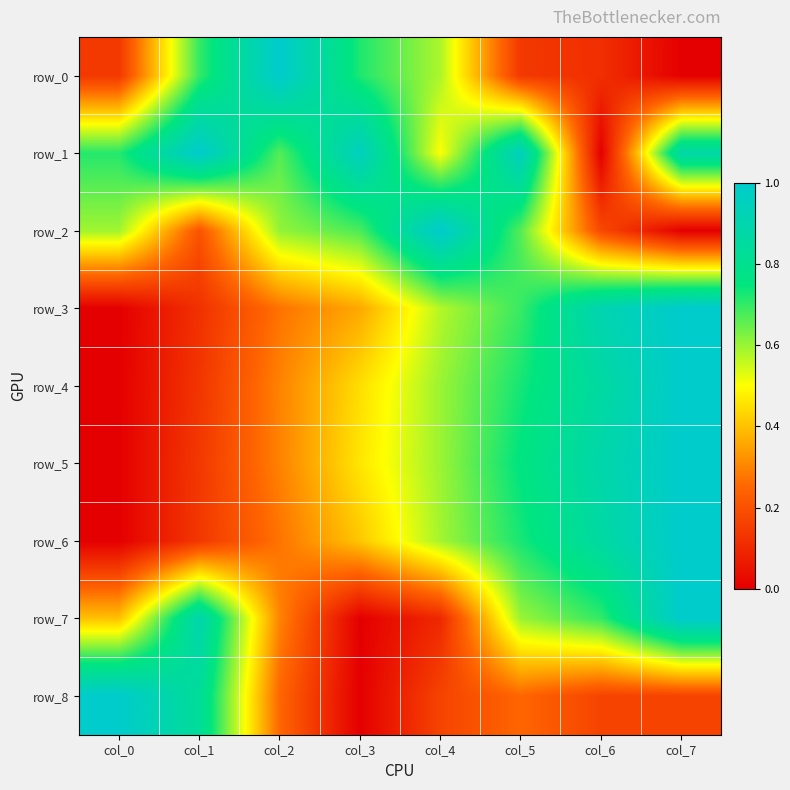

Which series has the largest total across all categories?

row_1